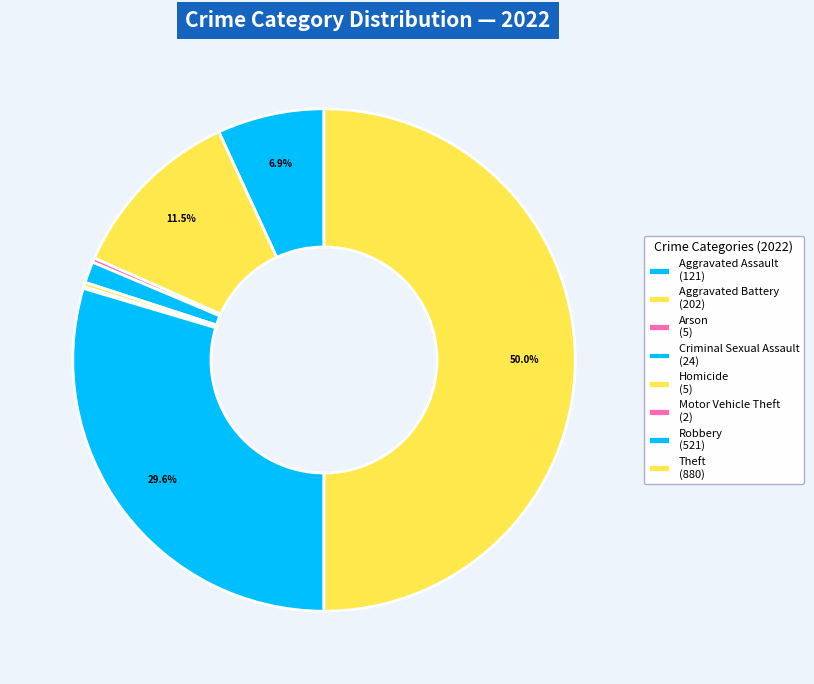

Which category has the smallest portion of the pie?

Motor Vehicle Theft